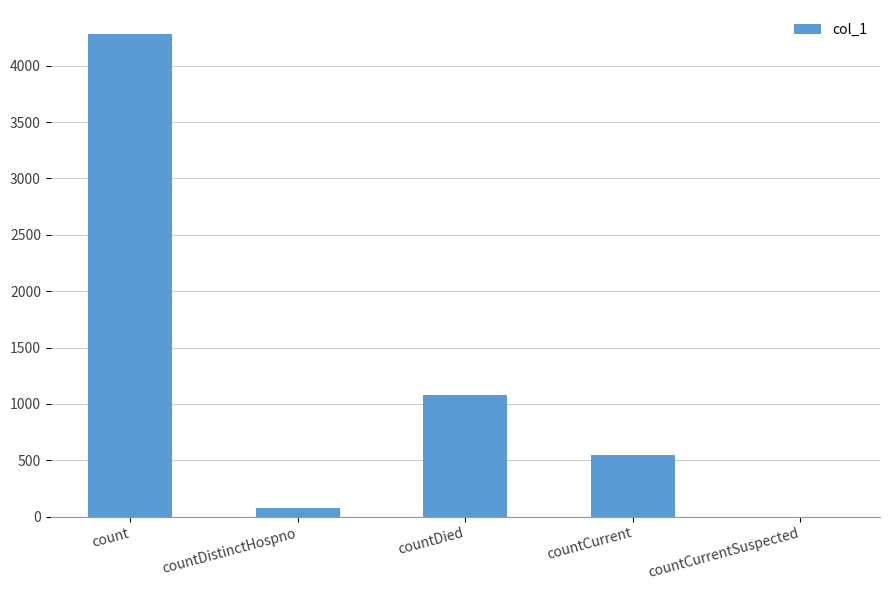

What is the sum of all values?

5984